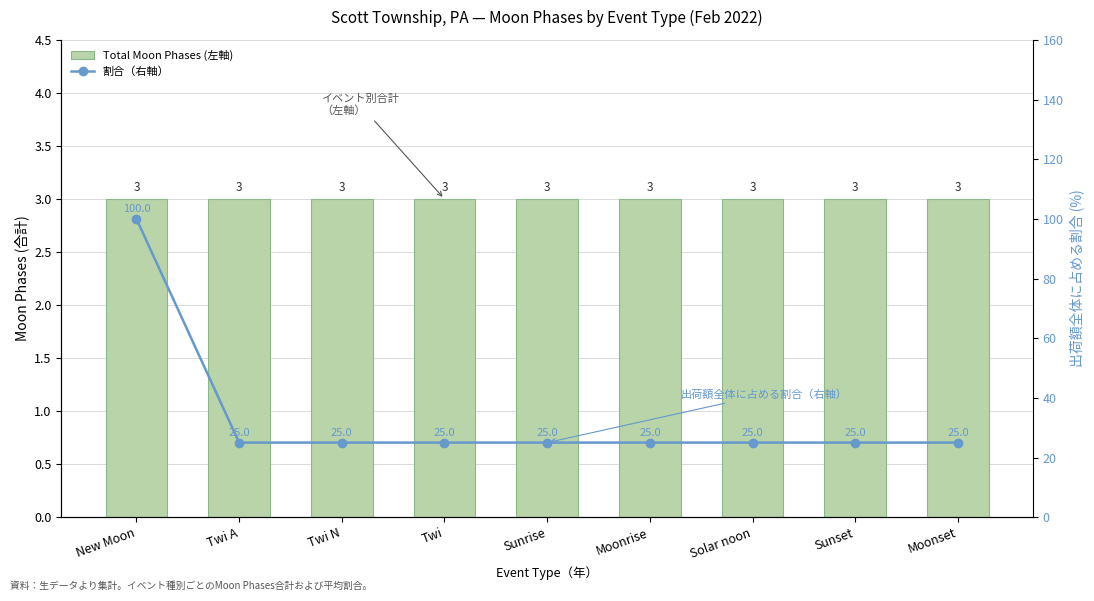

Is it true that Total Moon Phases (左軸) equals 5 at Sunset?

False